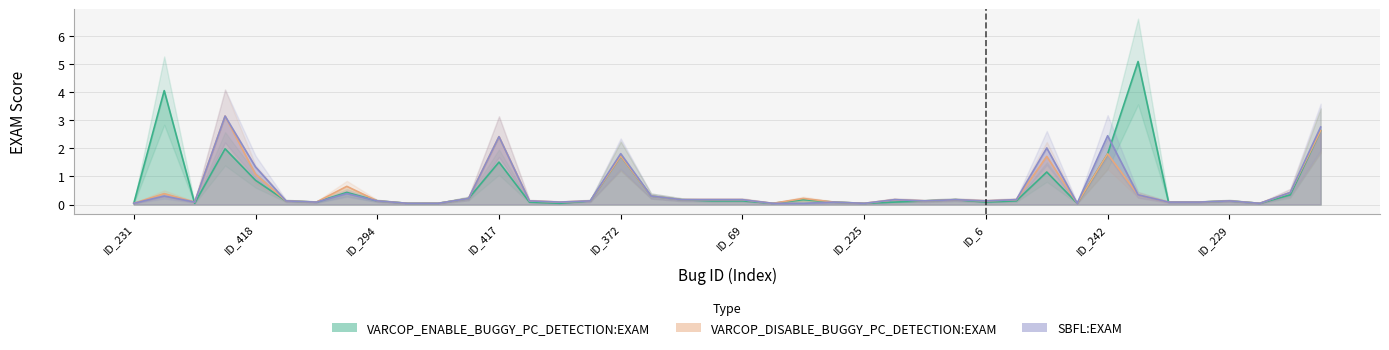

Reading left to right, list all the values displayed in this chart.

VARCOP_ENABLE_BUGGY_PC_DETECTION:EXAM: 0.0	4.1	0.0	2.0	0.9	0.1	0.1	0.4	0.1	0.0	0.0	0.2	1.5	0.1	0.0	0.1	1.7	0.3	0.2	0.1	0.1	0.0	0.2	0.1	0.0	0.1	0.1	0.2	0.1	0.1	1.2	0.0	1.8	5.1	0.1	0.1	0.1	0.0	0.3	2.6
VARCOP_DISABLE_BUGGY_PC_DETECTION:EXAM: 0.0	0.4	0.1	3.1	1.1	0.1	0.1	0.6	0.1	0.0	0.0	0.2	2.4	0.1	0.1	0.1	1.7	0.3	0.2	0.2	0.2	0.0	0.2	0.1	0.0	0.2	0.1	0.2	0.1	0.2	1.7	0.0	1.8	0.3	0.1	0.1	0.1	0.0	0.4	2.6
SBFL:EXAM: 0.0	0.3	0.1	3.1	1.3	0.1	0.1	0.4	0.1	0.0	0.0	0.2	2.4	0.1	0.1	0.1	1.8	0.3	0.2	0.2	0.2	0.0	0.0	0.1	0.0	0.2	0.1	0.2	0.1	0.2	2.0	0.0	2.4	0.3	0.1	0.1	0.1	0.0	0.4	2.8